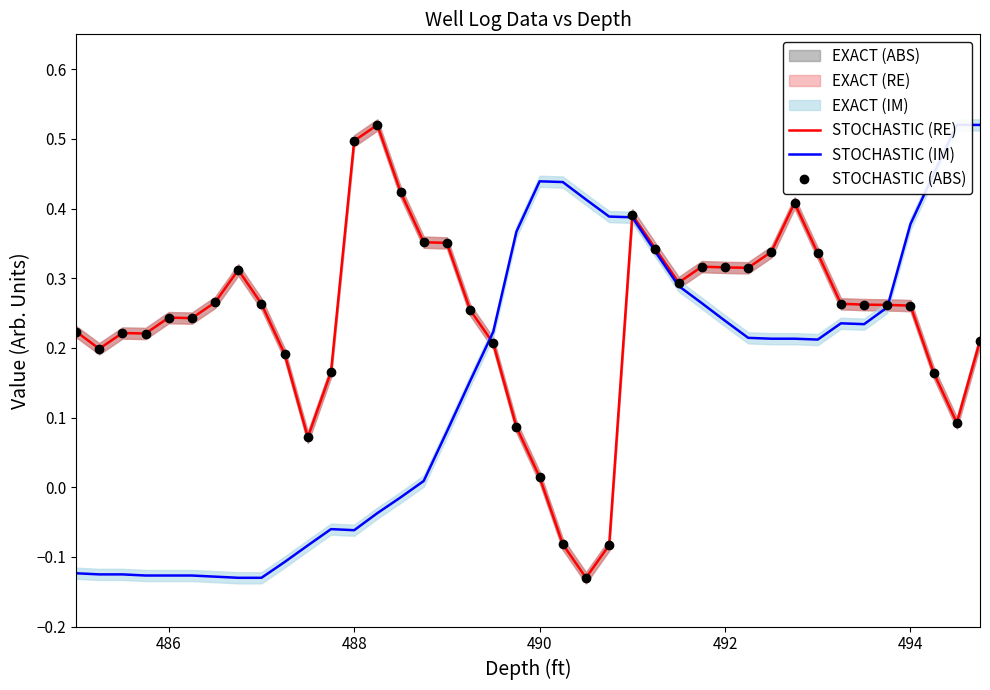

Reading left to right, extract all data points from this chart.

STOCHASTIC (RE): 0.2	0.2	0.2	0.2	0.2	0.2	0.3	0.3	0.3	0.2	0.1	0.2	0.5	0.5	0.4	0.4	0.4	0.3	0.2	0.1	0.0	-0.1	-0.1	-0.1	0.4	0.3	0.3	0.3	0.3	0.3	0.3	0.4	0.3	0.3	0.3	0.3	0.3	0.2	0.1	0.2
STOCHASTIC (IM): -0.1	-0.1	-0.1	-0.1	-0.1	-0.1	-0.1	-0.1	-0.1	-0.1	-0.1	-0.1	-0.1	-0.0	-0.0	0.0	0.1	0.2	0.2	0.4	0.4	0.4	0.4	0.4	0.4	0.3	0.3	0.3	0.2	0.2	0.2	0.2	0.2	0.2	0.2	0.3	0.4	0.4	0.5	0.5
STOCHASTIC (ABS): 0.2	0.2	0.2	0.2	0.2	0.2	0.3	0.3	0.3	0.2	0.1	0.2	0.5	0.5	0.4	0.4	0.4	0.3	0.2	0.1	0.0	-0.1	-0.1	-0.1	0.4	0.3	0.3	0.3	0.3	0.3	0.3	0.4	0.3	0.3	0.3	0.3	0.3	0.2	0.1	0.2